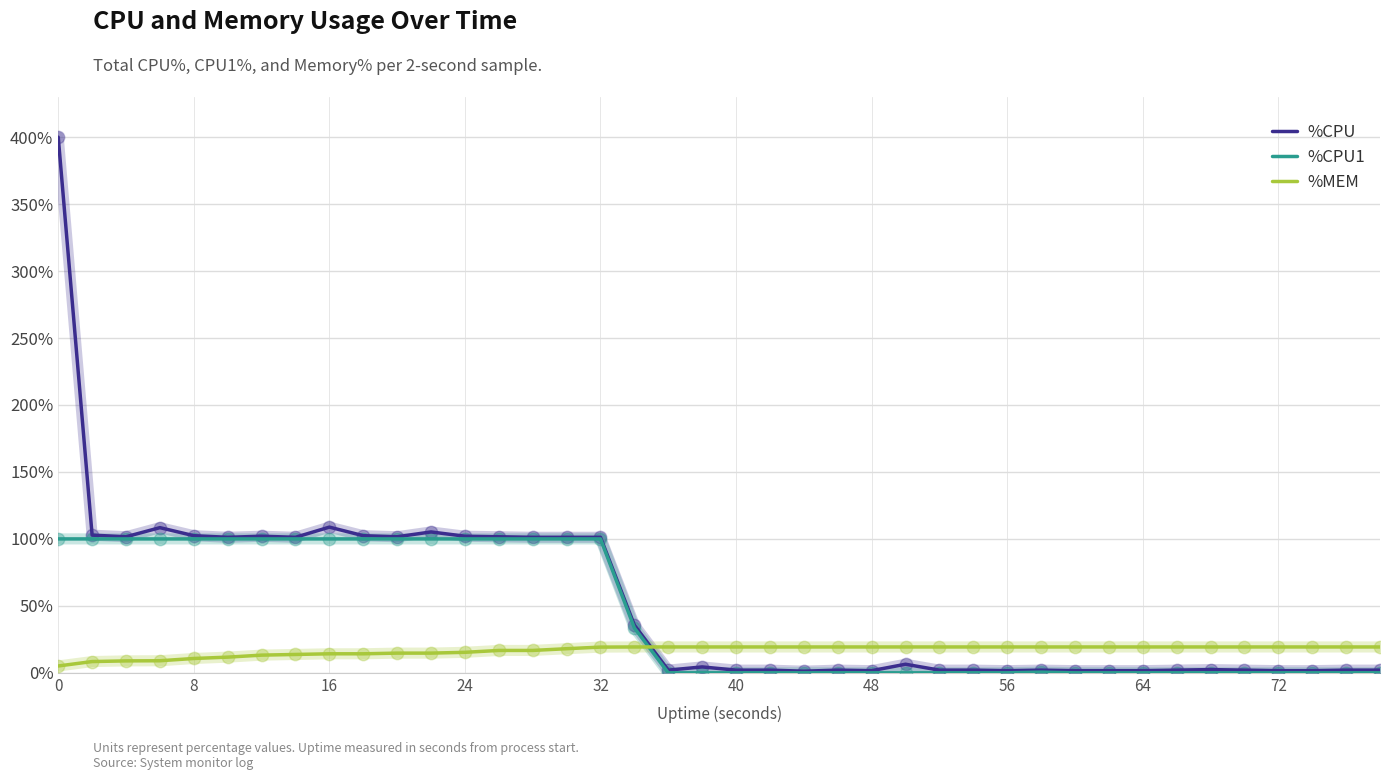

Which series has the largest total across all categories?

%CPU